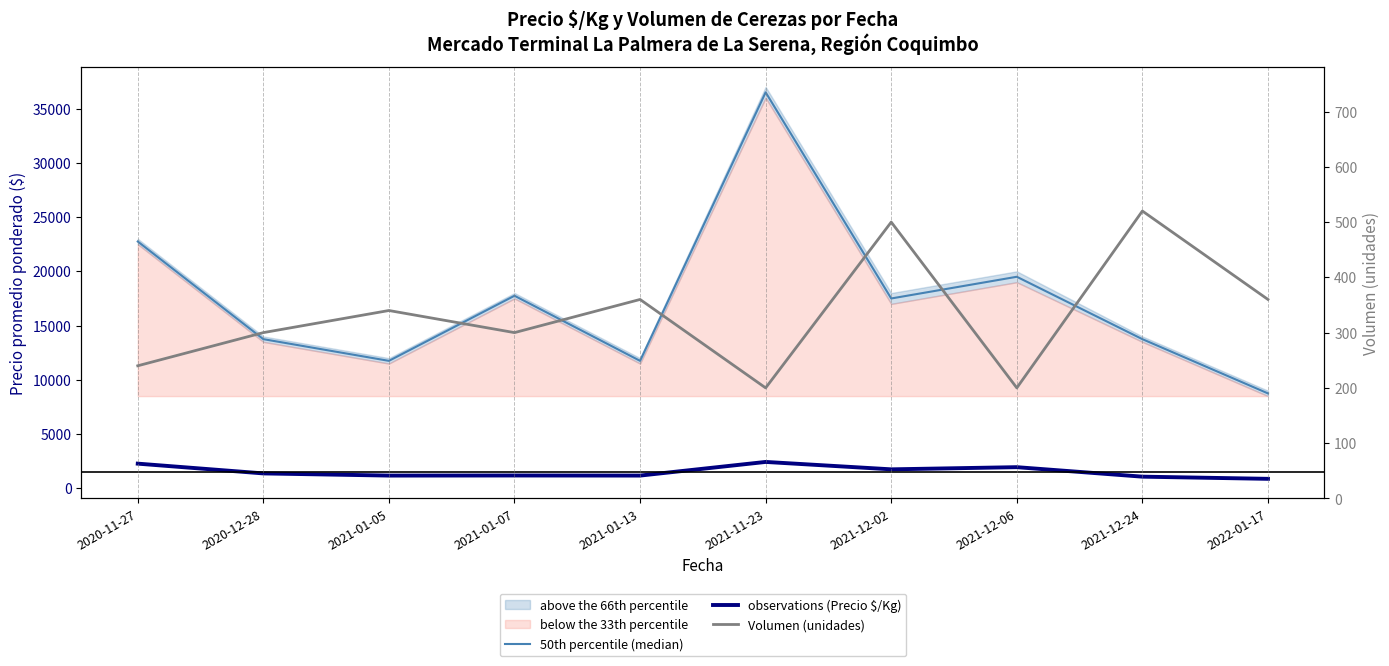

What is the minimum value for 50th percentile (median)?

8750